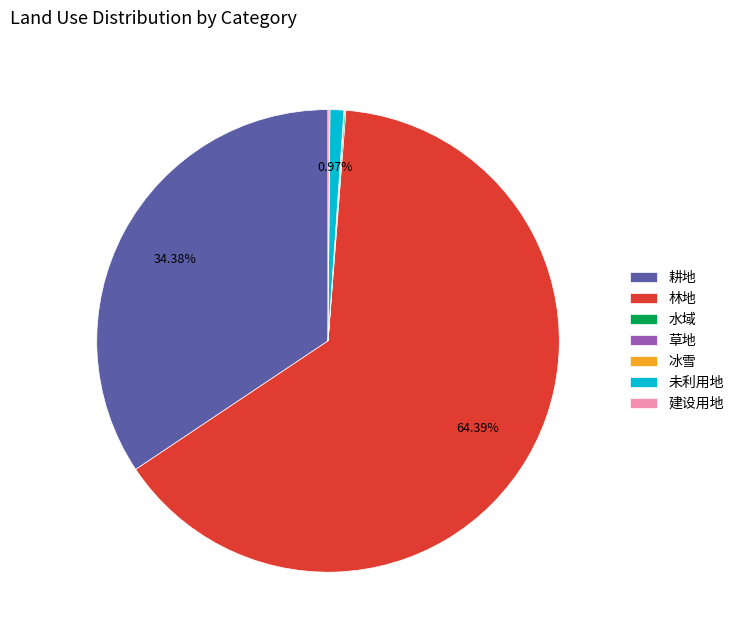

Is there any slice that represents more than half of the pie?

Yes